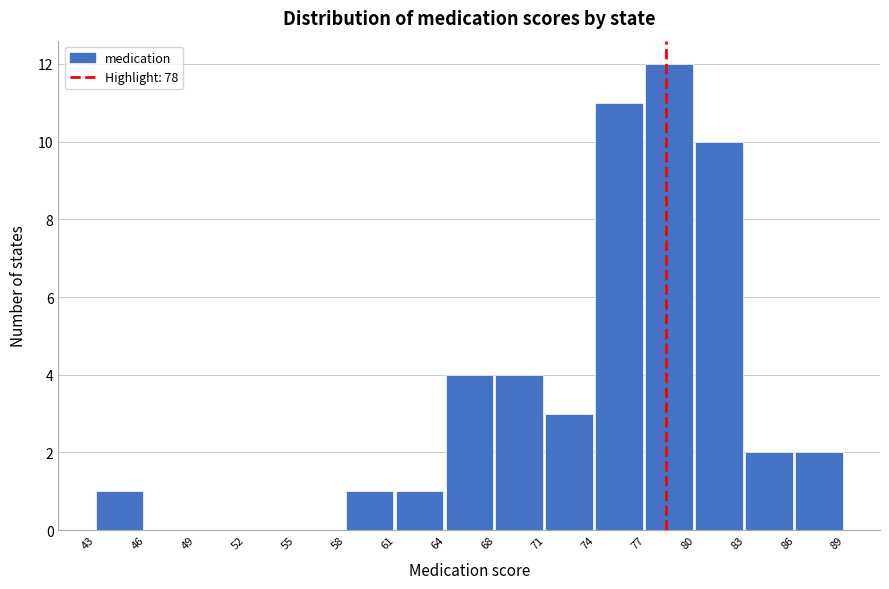

Reading left to right, transcribe this chart: for each bar, give the range it covers on the x-axis and its height. The values are not printed on the chart, so give them approximately, as read against the axis.

43 to 46: 1
46 to 49: 0
49 to 52: 0
52 to 55: 0
55 to 58: 0
58 to 61: 1
61 to 64: 1
64 to 68: 4
68 to 71: 4
71 to 74: 3
74 to 77: 11
77 to 80: 12
80 to 83: 10
83 to 86: 2
86 to 89: 2